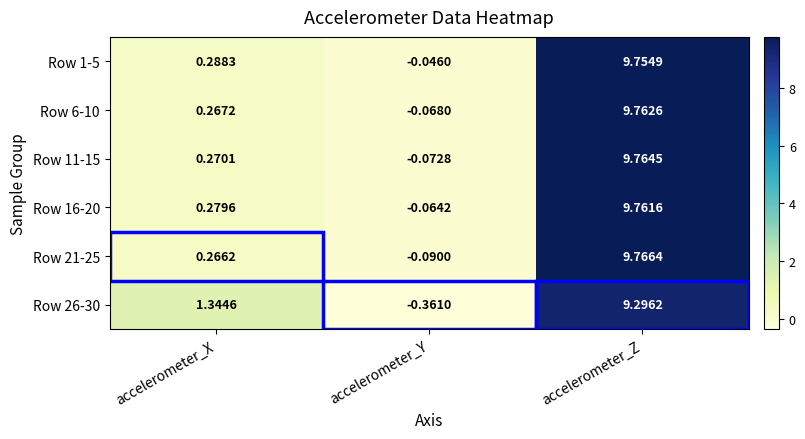

At how many categories does at least one series exceed 8?

1